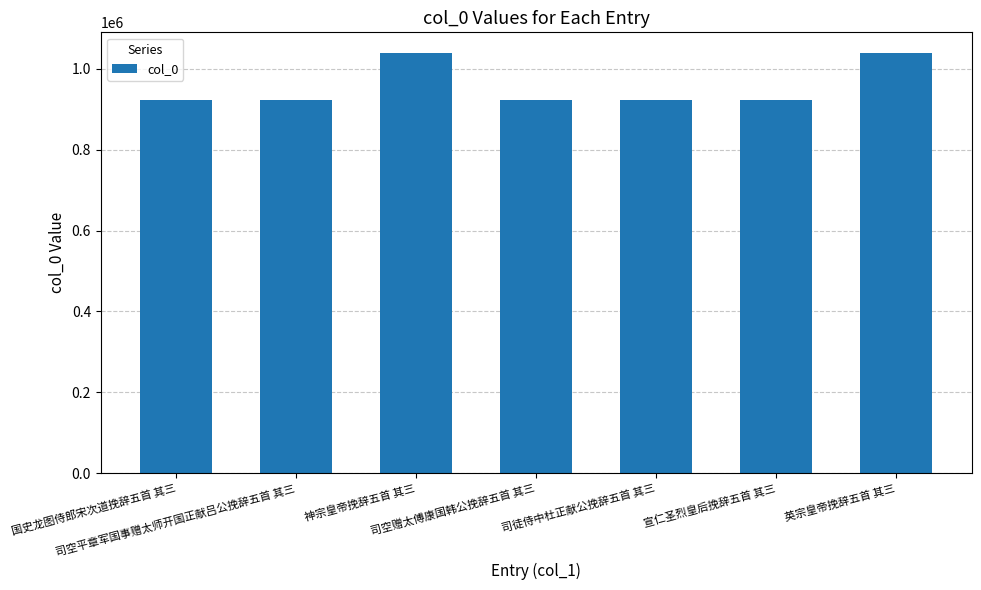

The chart shows a value of 511428 at 宣仁圣烈皇后挽辞五首 其三. True or false?

False